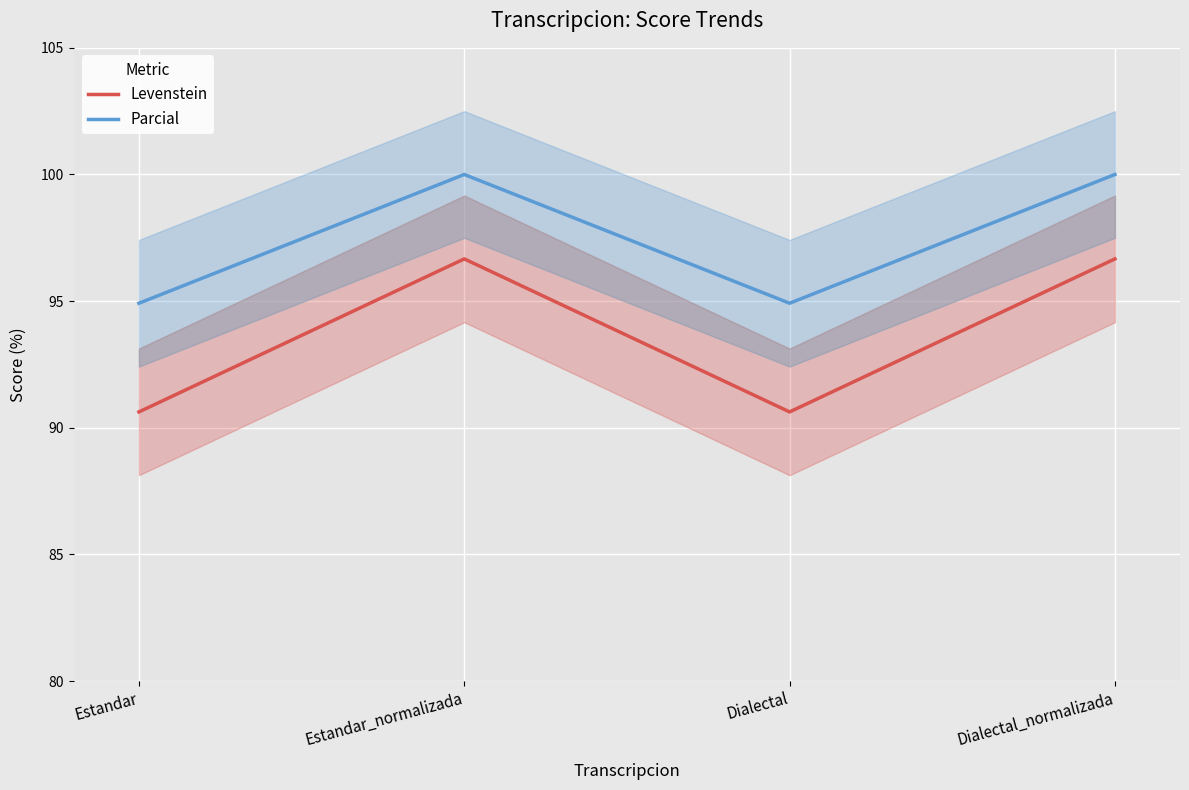

What is the value of the Parcial point at the 4th from the left?

100.0